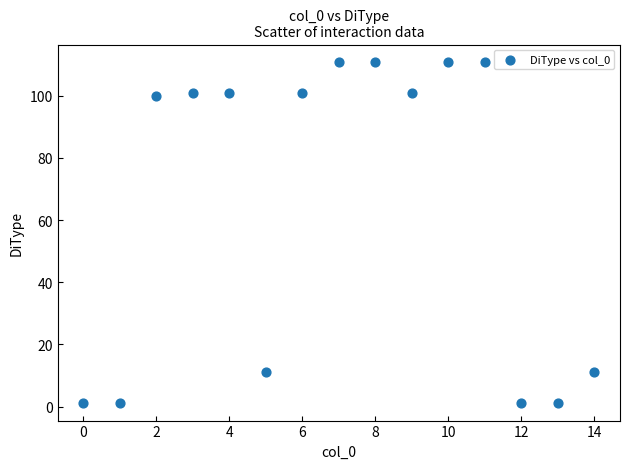

What is the range of Y values (max minus min)?

110